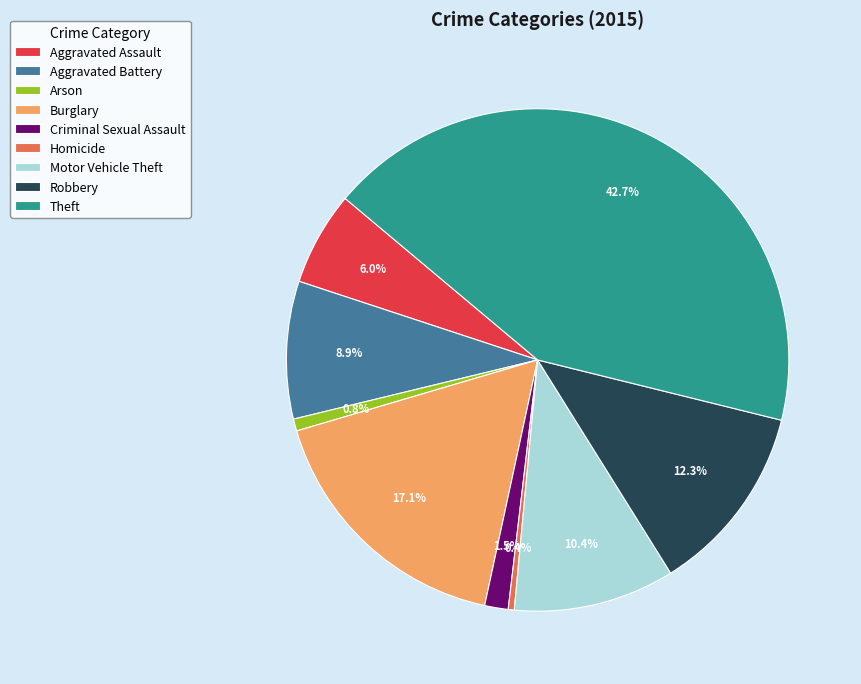

Which has a higher value, Burglary or Homicide?

Burglary